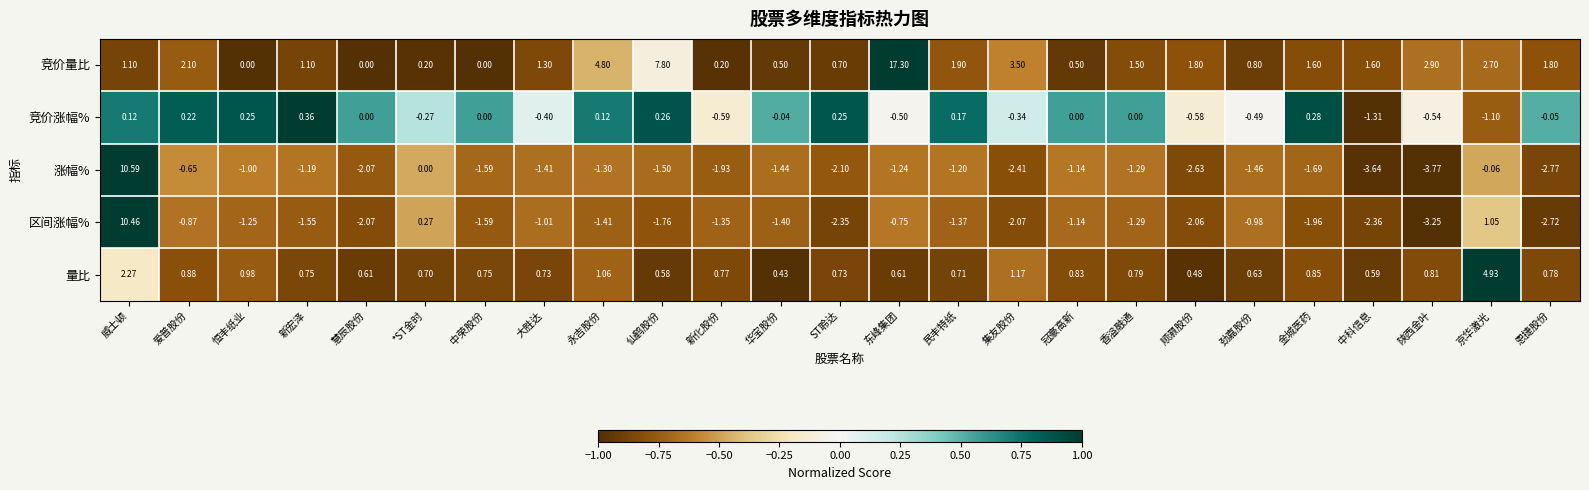

Is the value of 竞价涨幅% at 慧辰股份 greater than the value of 量比 at 新化股份?

No